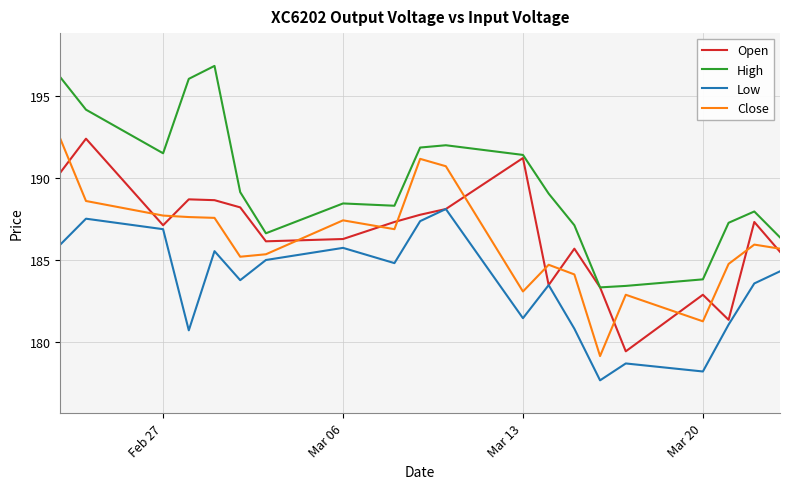

What are all the series names shown in the legend?

Open, High, Low, Close